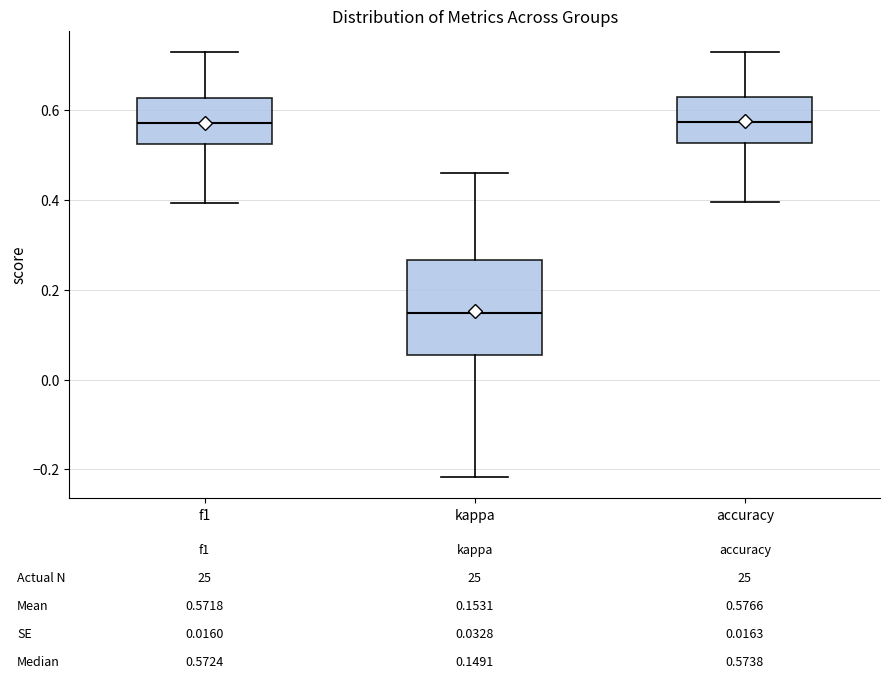

Which box is the tallest, from its lower edge to its upper edge?

kappa